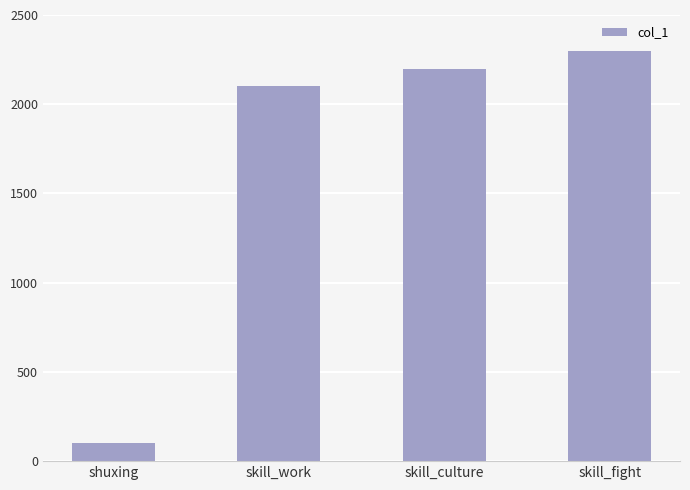

Are the bars horizontal?

No